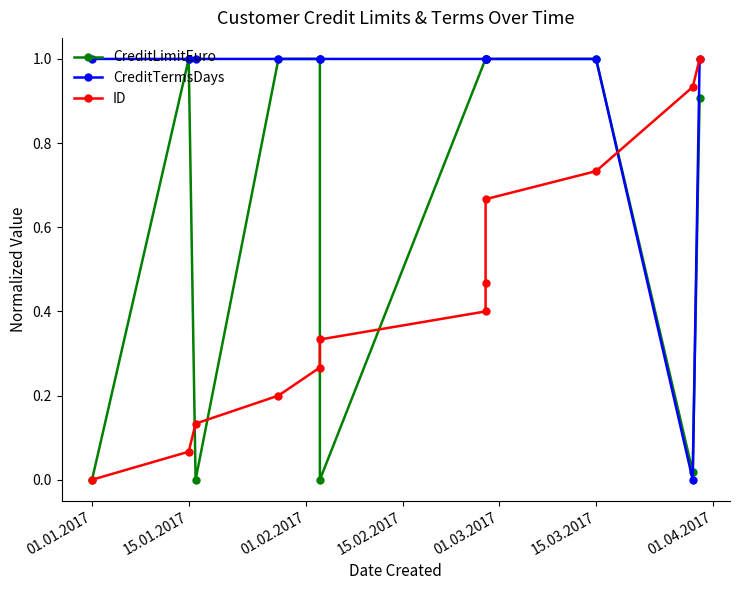

How many lines are shown in the chart?

3